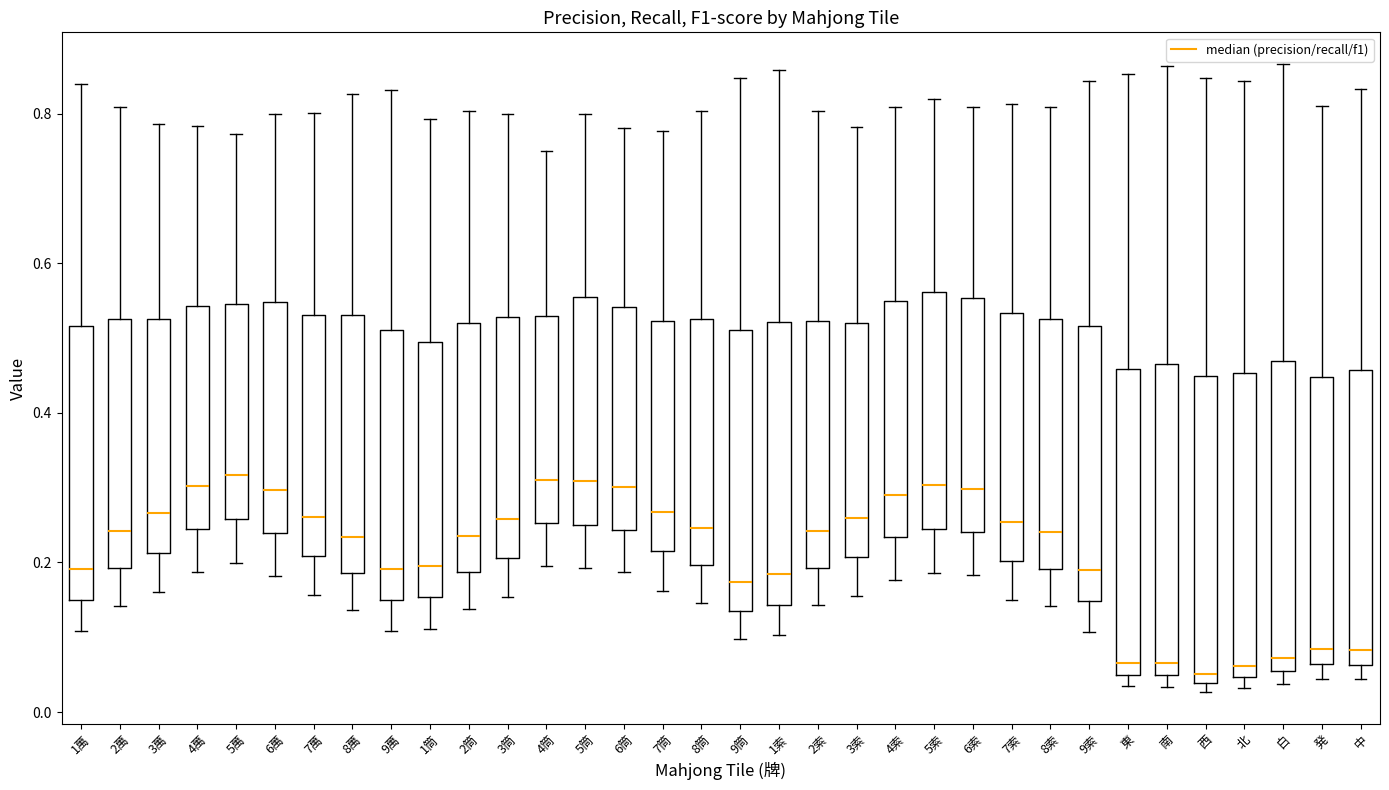

Reading left to right, transcribe this box plot: for each box, give where its median line is, the range the box spans, and where its two whiskers end, as read against the y-axis. The values are not printed on the chart, so give them approximately, as read against the axis.

1萬: median 0.20, box 0.14 to 0.52, whiskers 0.10 to 0.84
2萬: median 0.24, box 0.20 to 0.52, whiskers 0.14 to 0.80
3萬: median 0.26, box 0.22 to 0.52, whiskers 0.16 to 0.78
4萬: median 0.30, box 0.24 to 0.54, whiskers 0.18 to 0.78
5萬: median 0.32, box 0.26 to 0.54, whiskers 0.20 to 0.78
6萬: median 0.30, box 0.24 to 0.54, whiskers 0.18 to 0.80
7萬: median 0.26, box 0.20 to 0.54, whiskers 0.16 to 0.80
8萬: median 0.24, box 0.18 to 0.54, whiskers 0.14 to 0.82
9萬: median 0.20, box 0.14 to 0.52, whiskers 0.10 to 0.84
1筒: median 0.20, box 0.16 to 0.50, whiskers 0.12 to 0.80
2筒: median 0.24, box 0.18 to 0.52, whiskers 0.14 to 0.80
3筒: median 0.26, box 0.20 to 0.52, whiskers 0.16 to 0.80
4筒: median 0.30, box 0.26 to 0.54, whiskers 0.20 to 0.76
5筒: median 0.30, box 0.26 to 0.56, whiskers 0.20 to 0.80
6筒: median 0.30, box 0.24 to 0.54, whiskers 0.18 to 0.78
7筒: median 0.26, box 0.22 to 0.52, whiskers 0.16 to 0.78
8筒: median 0.24, box 0.20 to 0.52, whiskers 0.14 to 0.80
9筒: median 0.18, box 0.14 to 0.52, whiskers 0.10 to 0.84
1索: median 0.18, box 0.14 to 0.52, whiskers 0.10 to 0.86
2索: median 0.24, box 0.20 to 0.52, whiskers 0.14 to 0.80
3索: median 0.26, box 0.20 to 0.52, whiskers 0.16 to 0.78
4索: median 0.30, box 0.24 to 0.54, whiskers 0.18 to 0.80
5索: median 0.30, box 0.24 to 0.56, whiskers 0.18 to 0.82
6索: median 0.30, box 0.24 to 0.56, whiskers 0.18 to 0.80
7索: median 0.26, box 0.20 to 0.54, whiskers 0.16 to 0.82
8索: median 0.24, box 0.20 to 0.52, whiskers 0.14 to 0.80
9索: median 0.18, box 0.14 to 0.52, whiskers 0.10 to 0.84
東: median 0.06, box 0.04 to 0.46, whiskers 0.04 (just below the box's lower edge) to 0.86
南: median 0.06, box 0.04 to 0.46, whiskers 0.04 (just below the box's lower edge) to 0.86
西: median 0.06, box 0.04 to 0.44, whiskers 0.02 to 0.84
北: median 0.06, box 0.04 to 0.46, whiskers 0.04 (just below the box's lower edge) to 0.84
白: median 0.08, box 0.06 to 0.46, whiskers 0.04 to 0.86
発: median 0.08, box 0.06 to 0.44, whiskers 0.04 to 0.80
中: median 0.08, box 0.06 to 0.46, whiskers 0.04 to 0.84